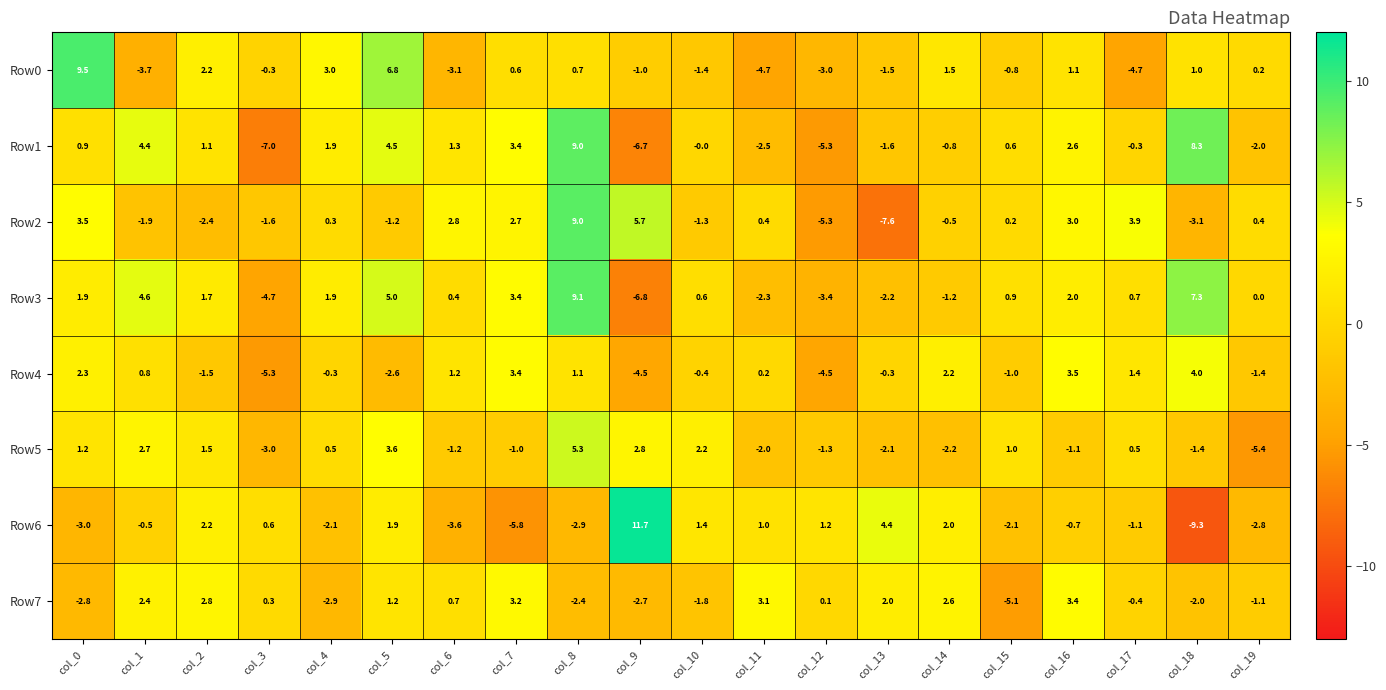

The Row7 series shows -1.8 at col_10. True or false?

True